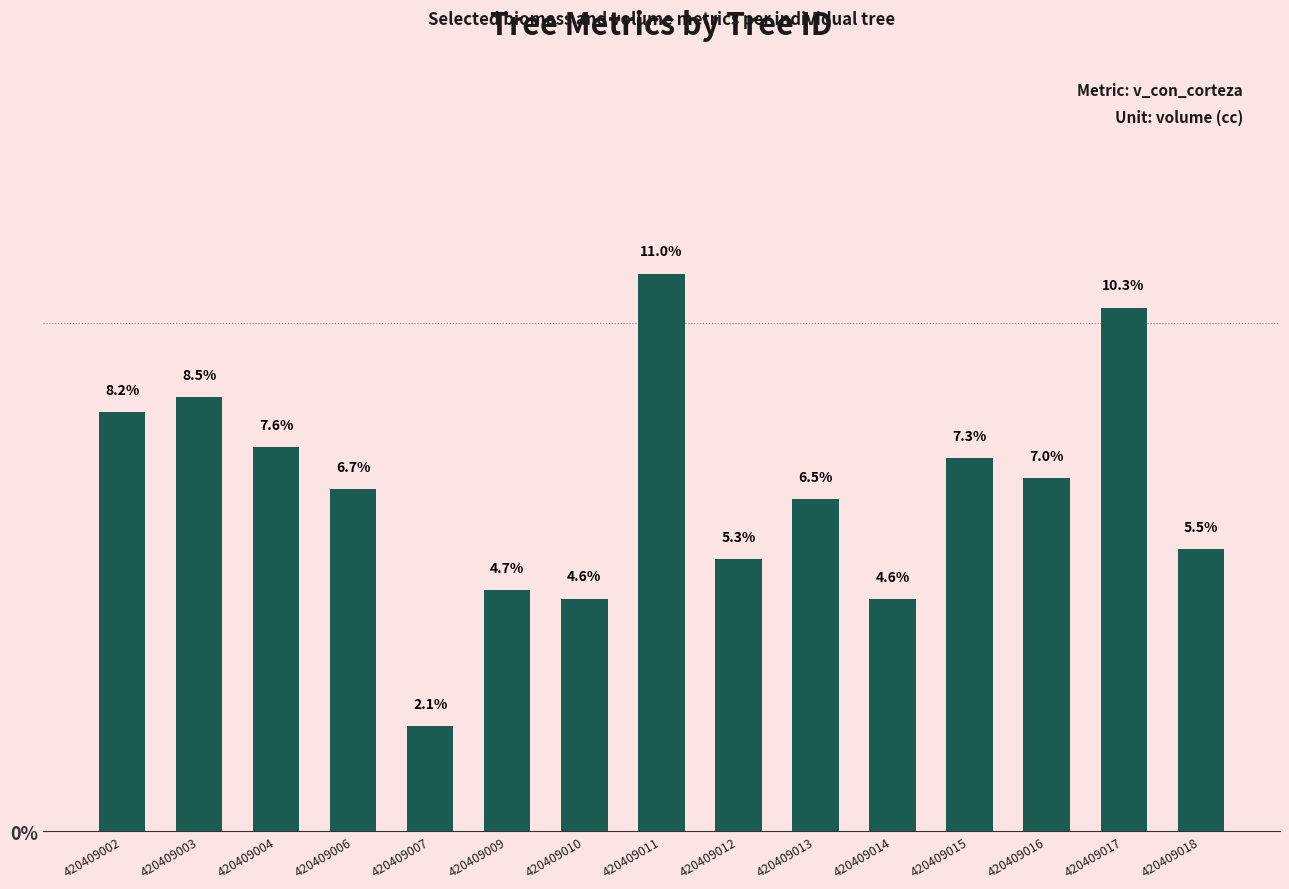

At which category does the chart reach its peak across all series?

420409011